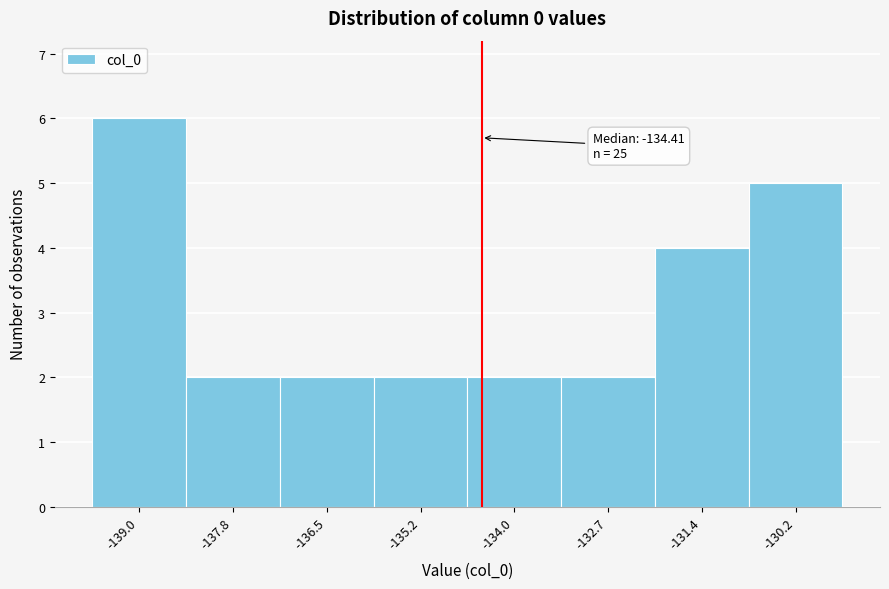

Which range on the x-axis has the tallest bar?

-139.6 to -138.4